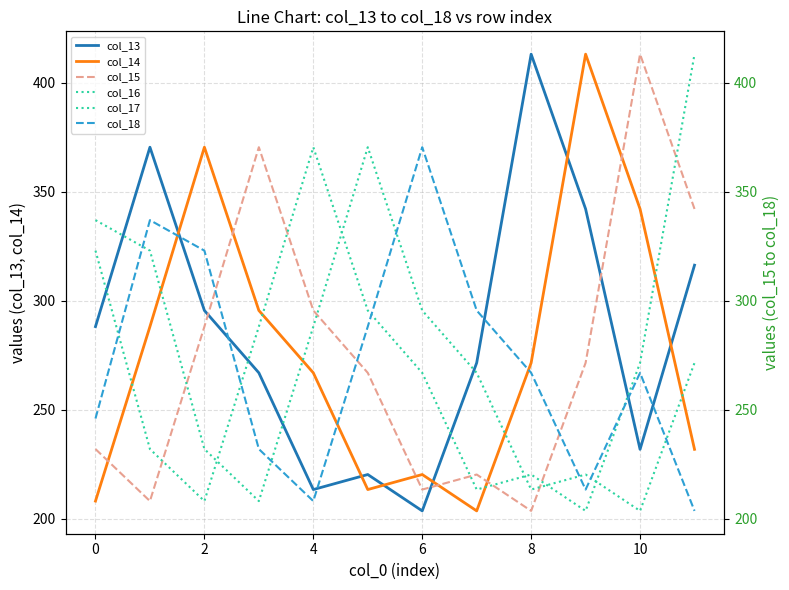

Is this an area chart (filled region under the line)?

No